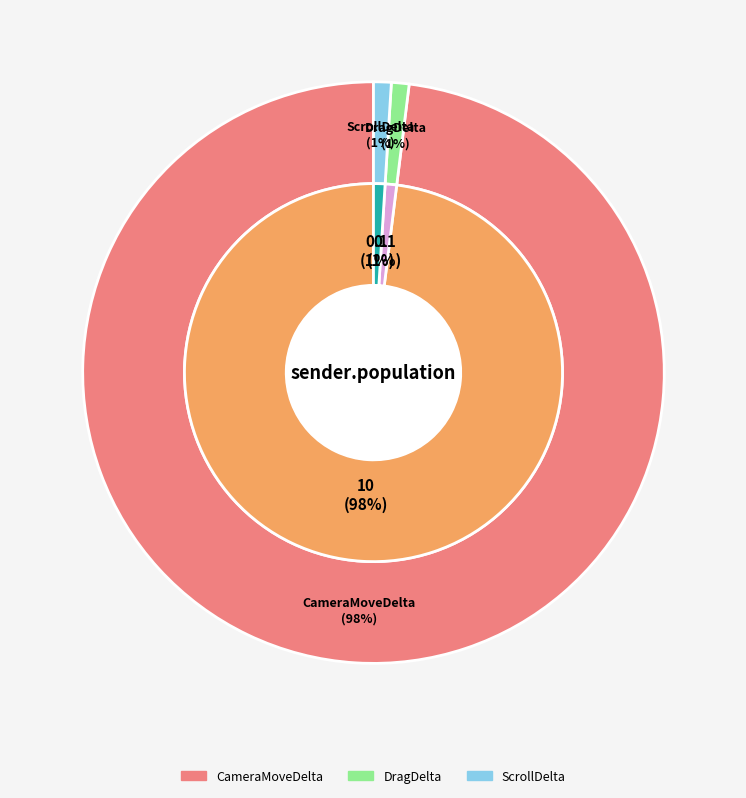

Combined, do CameraMoveDelta and ScrollDelta account for over 50%?

Yes